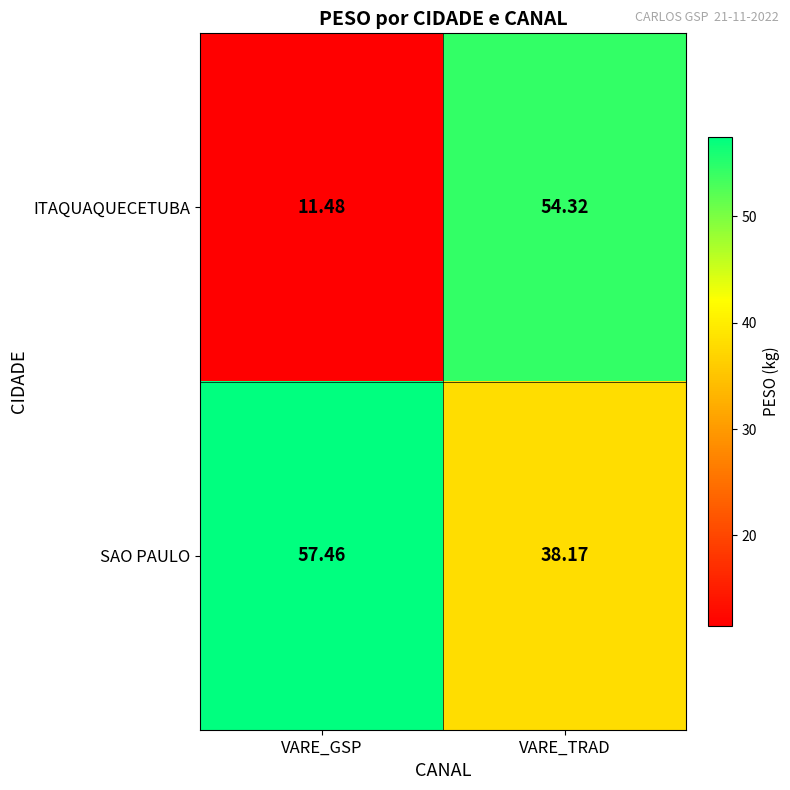

At how many categories does at least one series exceed 35?

2